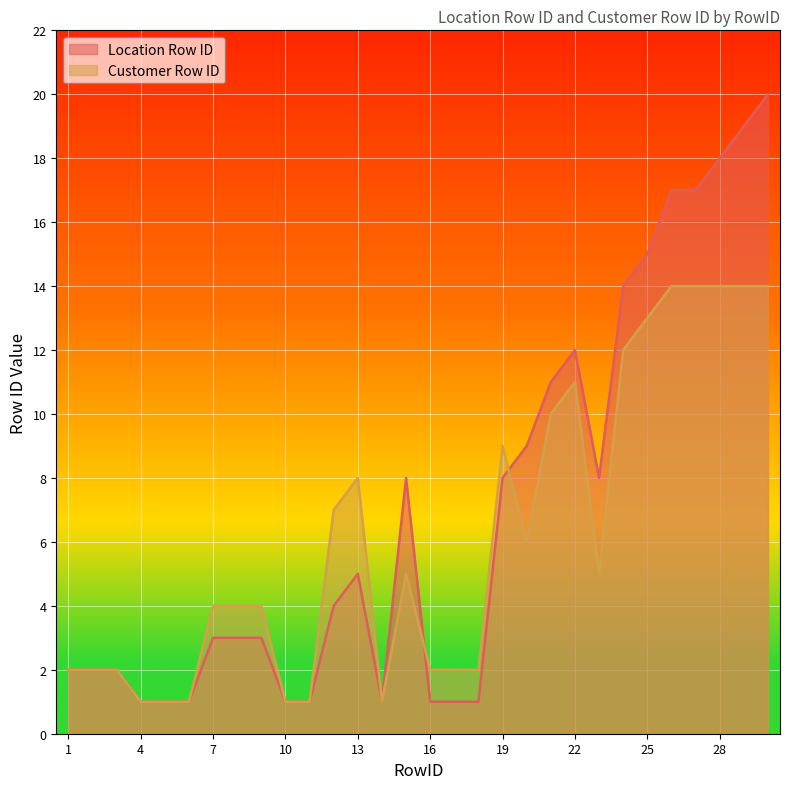

Reading left to right, list all the values displayed in this chart.

Location Row ID: 2	2	2	1	1	1	3	3	3	1	1	4	5	1	8	1	1	1	8	9	11	12	8	14	15	17	17	18	19	20
Customer Row ID: 2	2	2	1	1	1	4	4	4	1	1	7	8	1	5	2	2	2	9	6	10	11	5	12	13	14	14	14	14	14